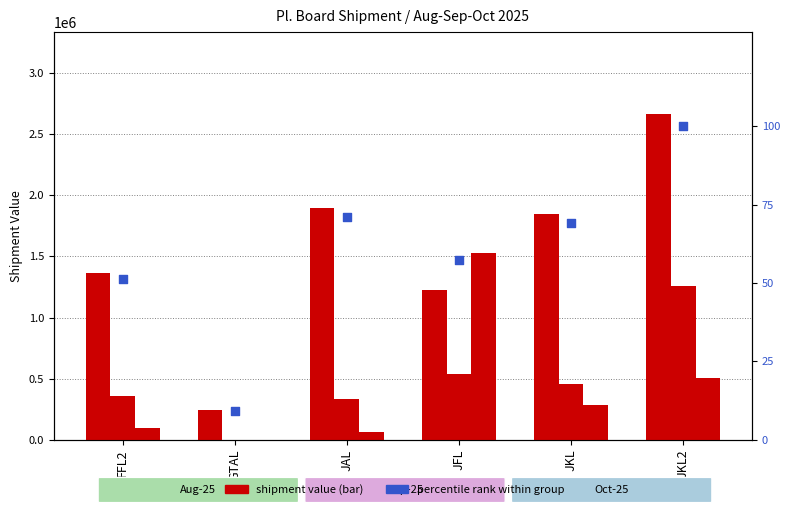

At which category is the sum across all series the highest?

JKL2